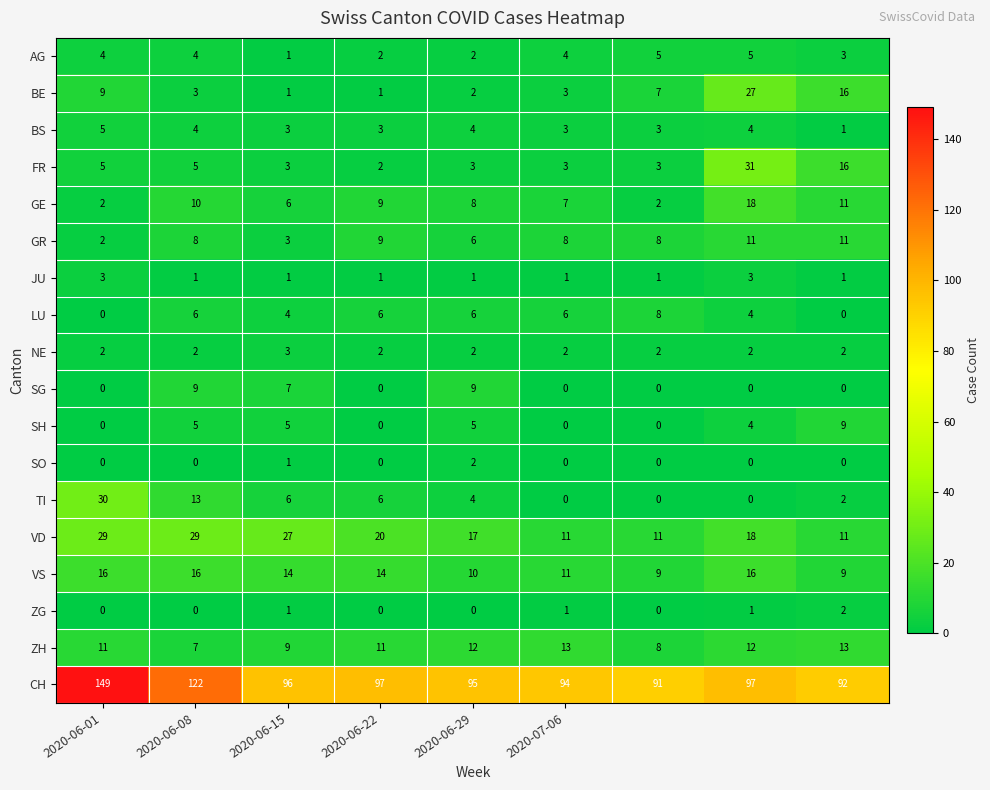

Which series has the largest total across all categories?

CH